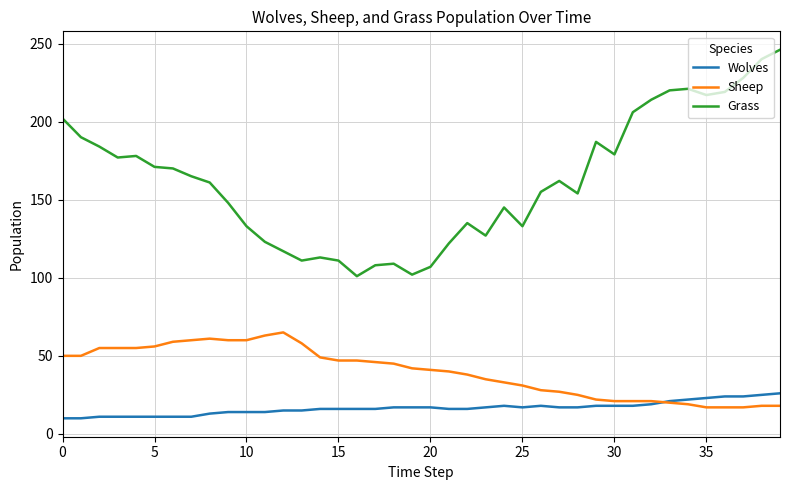

Which series has the largest total across all categories?

Grass